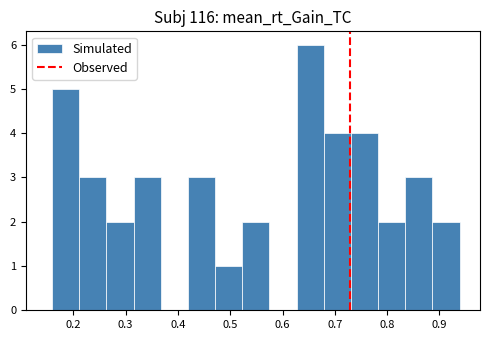

Which range on the x-axis has the tallest bar?

0.63 to 0.68